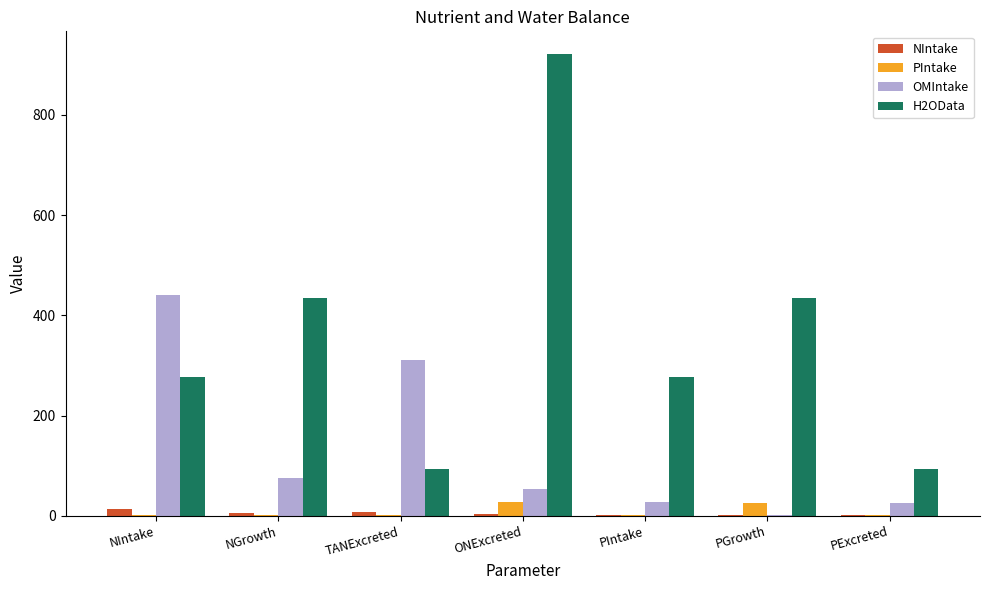

What is the greatest value displayed?

920.9